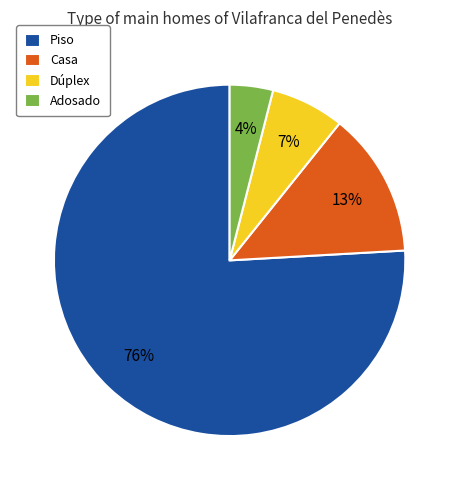

Is it true that Adosado is 4% of the pie?

True